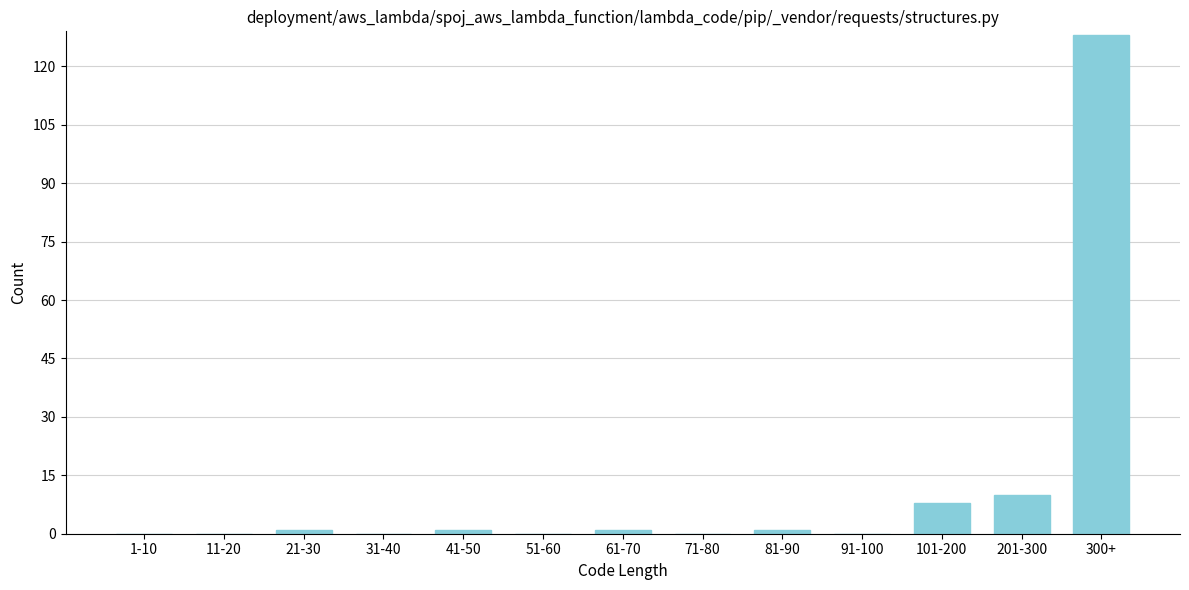

Reading left to right, extract all data points from this chart.

1-10=0	11-20=0	21-30=1	31-40=0	41-50=1	51-60=0	61-70=1	71-80=0	81-90=1	91-100=0	101-200=8	201-300=10	300+=128